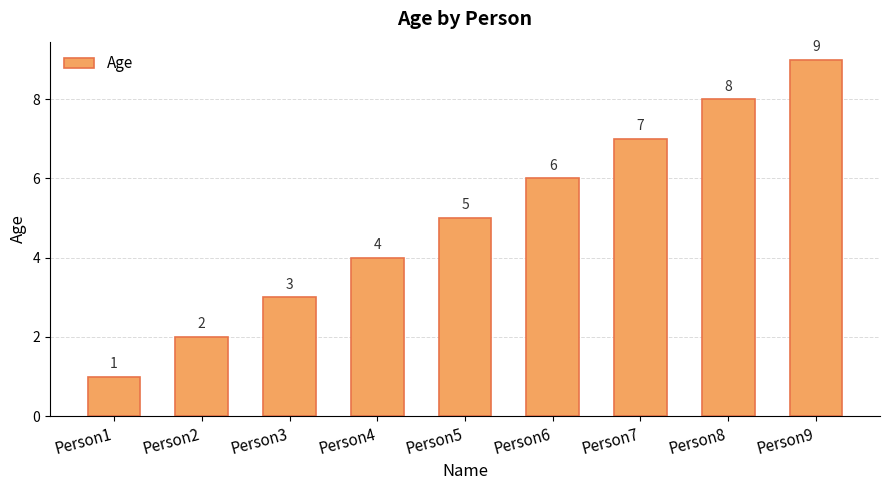

What is the ratio of the value at Person8 to the value at Person2?

4.0